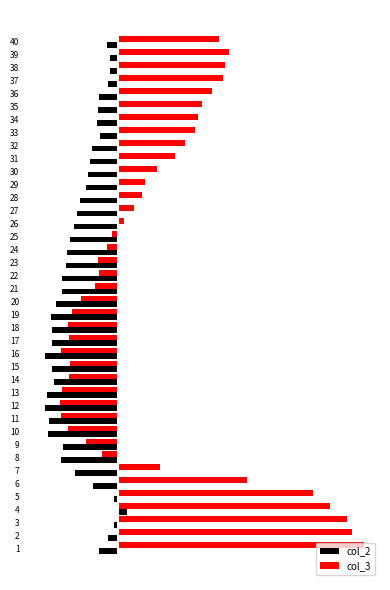

What are all the series names shown in the legend?

col_2, col_3